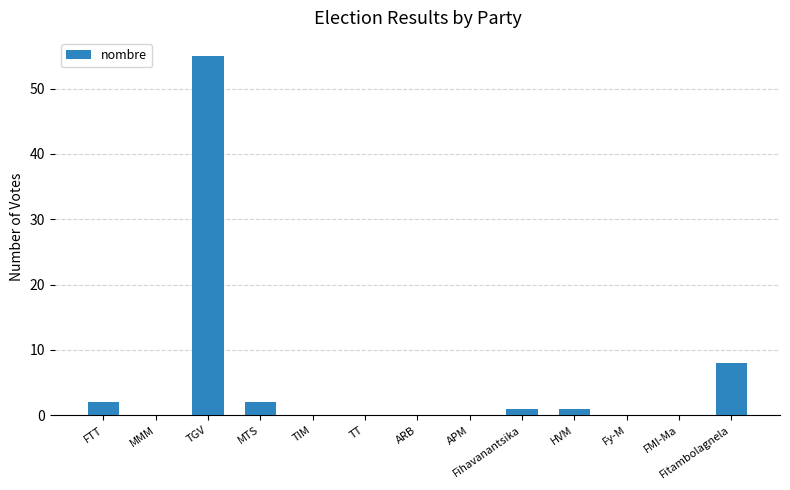

What is the sum of the values at MTS and FTT?

4